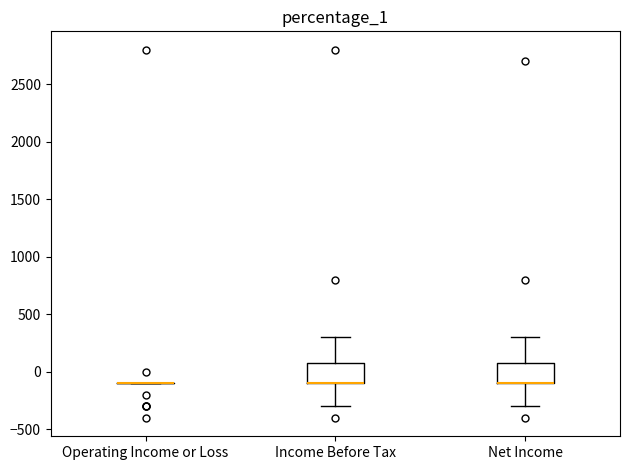

Reading left to right, transcribe this box plot: for each box, give where its median line is, the range the box spans, and where its two whiskers end, as read against the y-axis. The values are not printed on the chart, so give them approximately, as read against the axis.

Operating Income or Loss: box collapsed to a line at -100, whiskers -100 to -100
Income Before Tax: median -100 (drawn on the box's lower edge), box -100 to 100, whiskers -300 to 300
Net Income: median -100 (drawn on the box's lower edge), box -100 to 100, whiskers -300 to 300